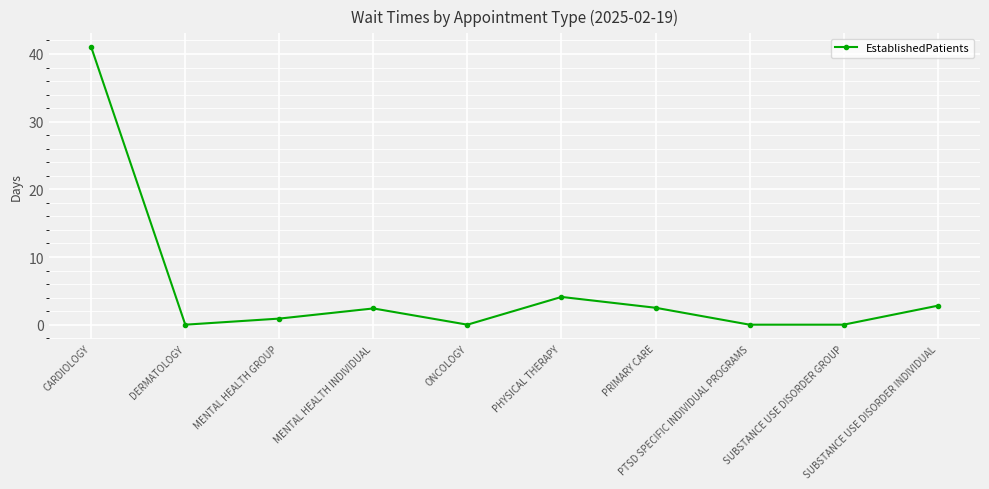

True or false: there are more than 2 points higher than both neighbors.

False